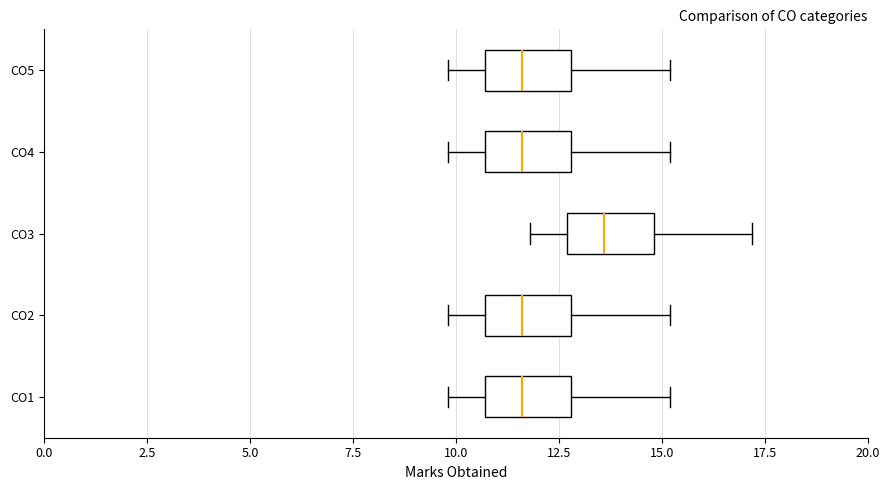

Where is the right edge of the box for CO3 on the x-axis? The values are not printed on the chart, so give them approximately, as read against the axis.

15.0